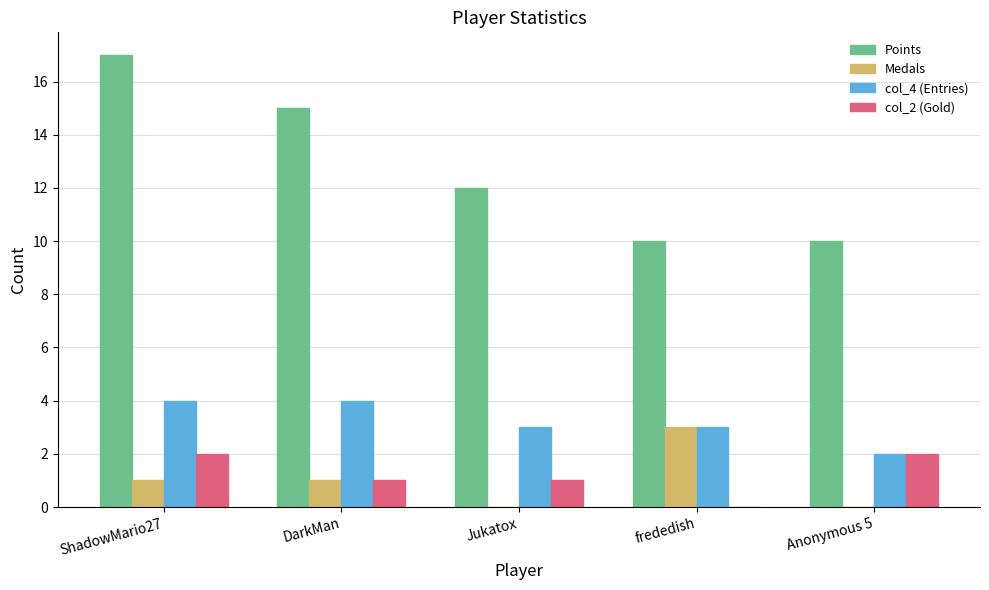

At which category is the sum across all series the highest?

ShadowMario27